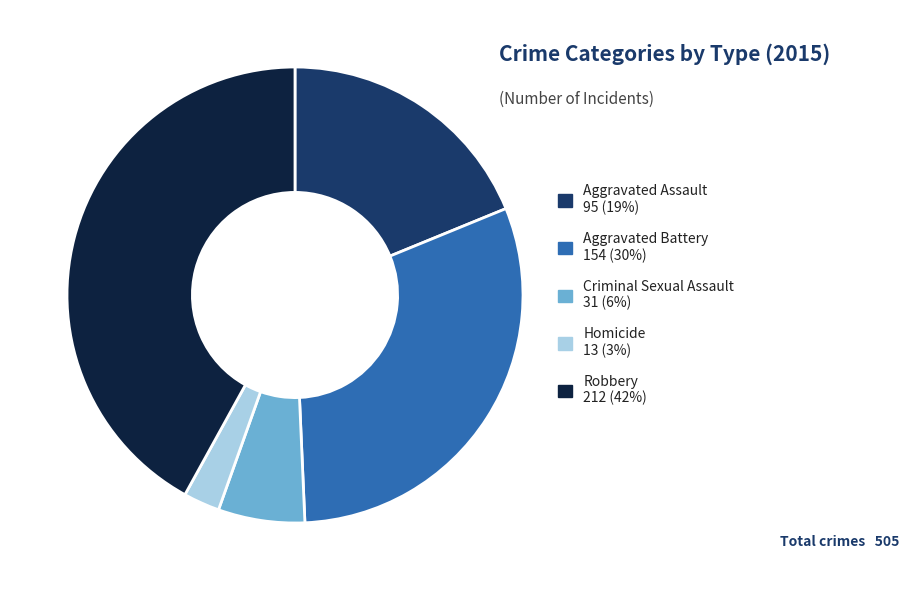

Rank the categories by value from highest to lowest.

Robbery, Aggravated Battery, Aggravated Assault, Criminal Sexual Assault, Homicide